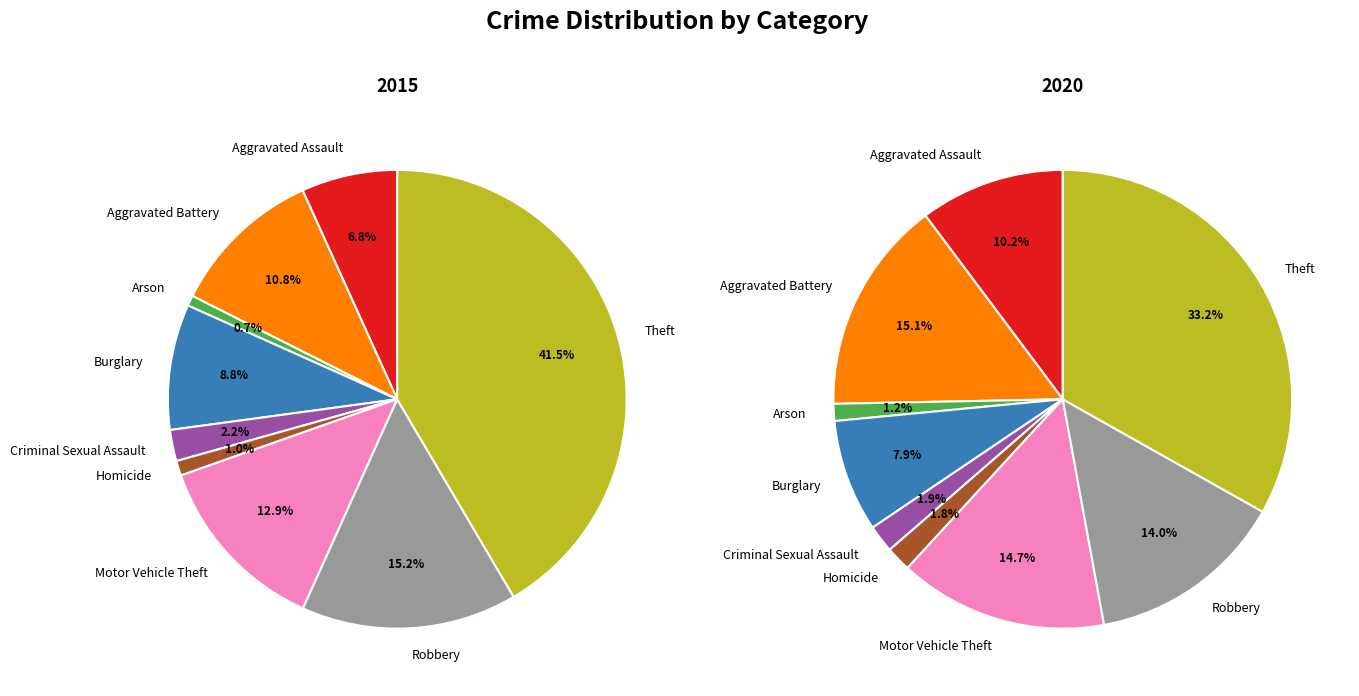

What is the smallest slice in the pie chart?

Arson